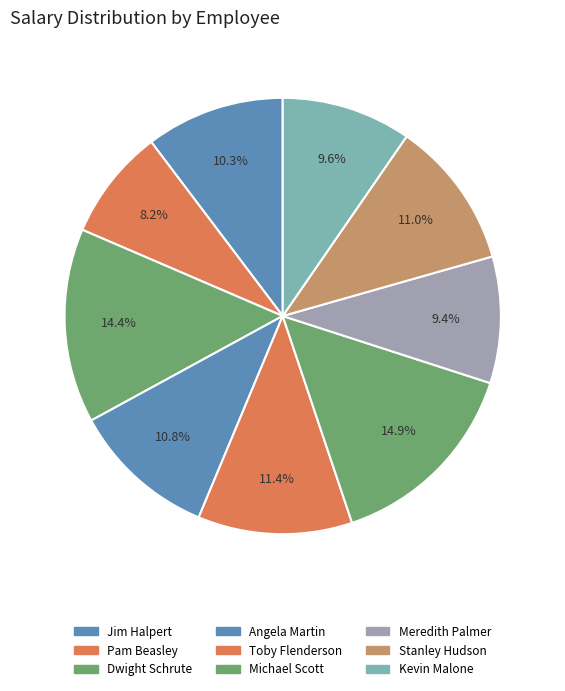

Is the sum of Stanley Hudson and Dwight Schrute greater than half?

No